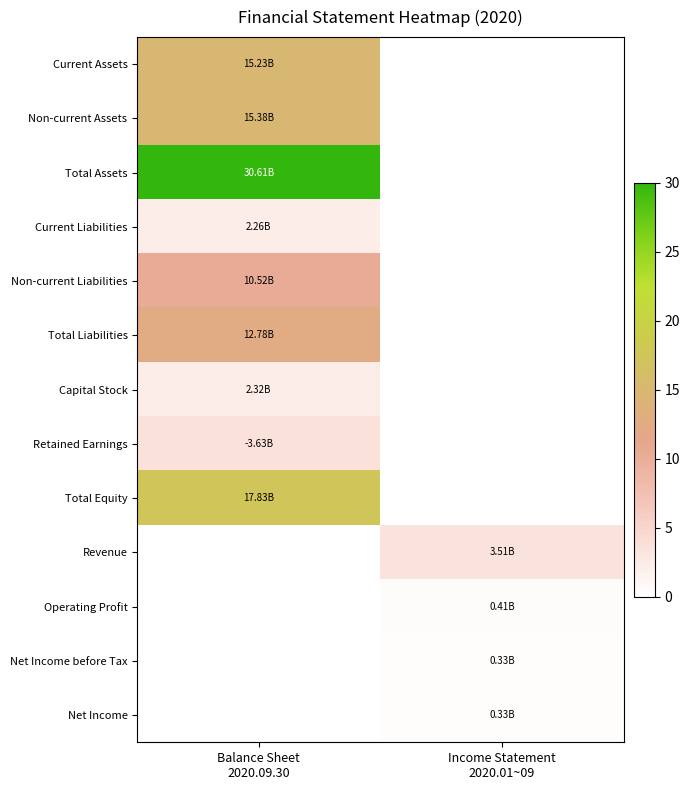

At how many categories does at least one series exceed 18?

1